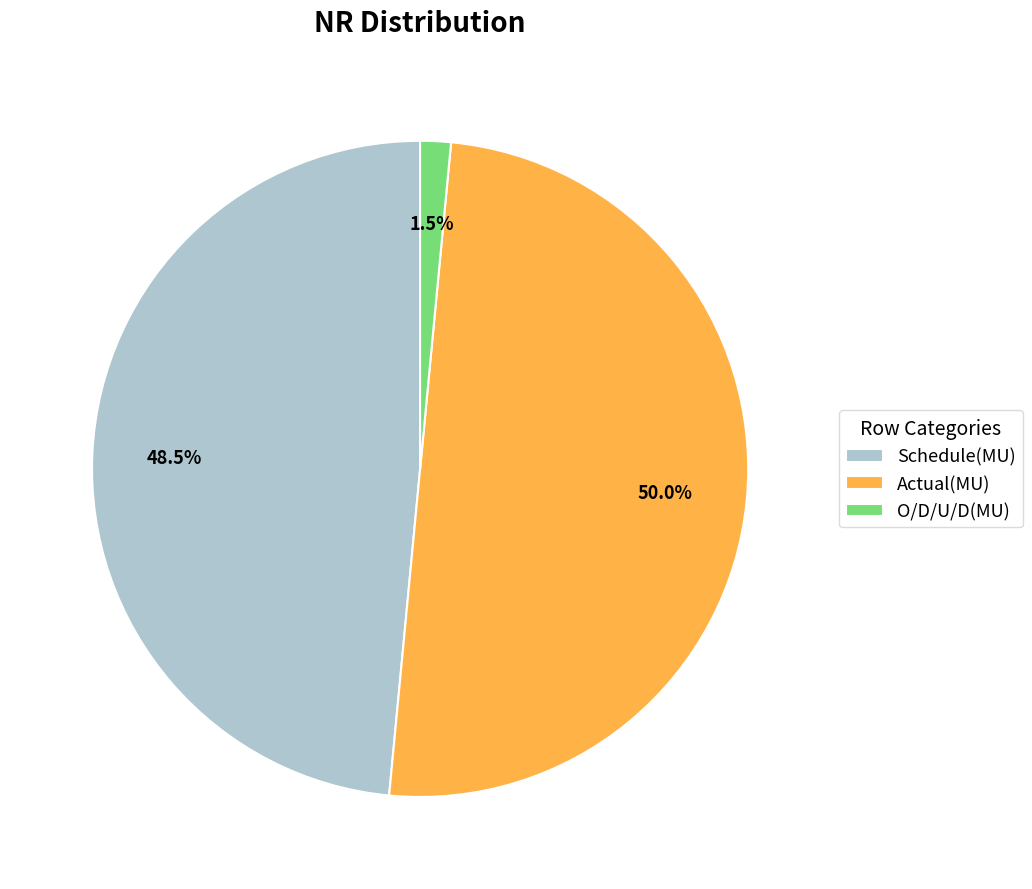

How much of the chart is everything except Actual(MU)?

50.0%